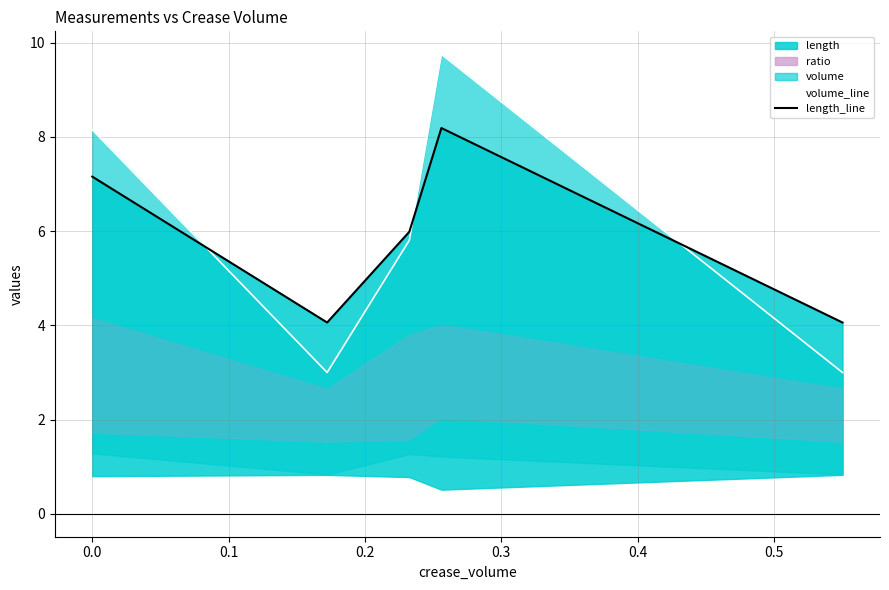

What is the value of the volume_line point at the 5th from the left?

3.0